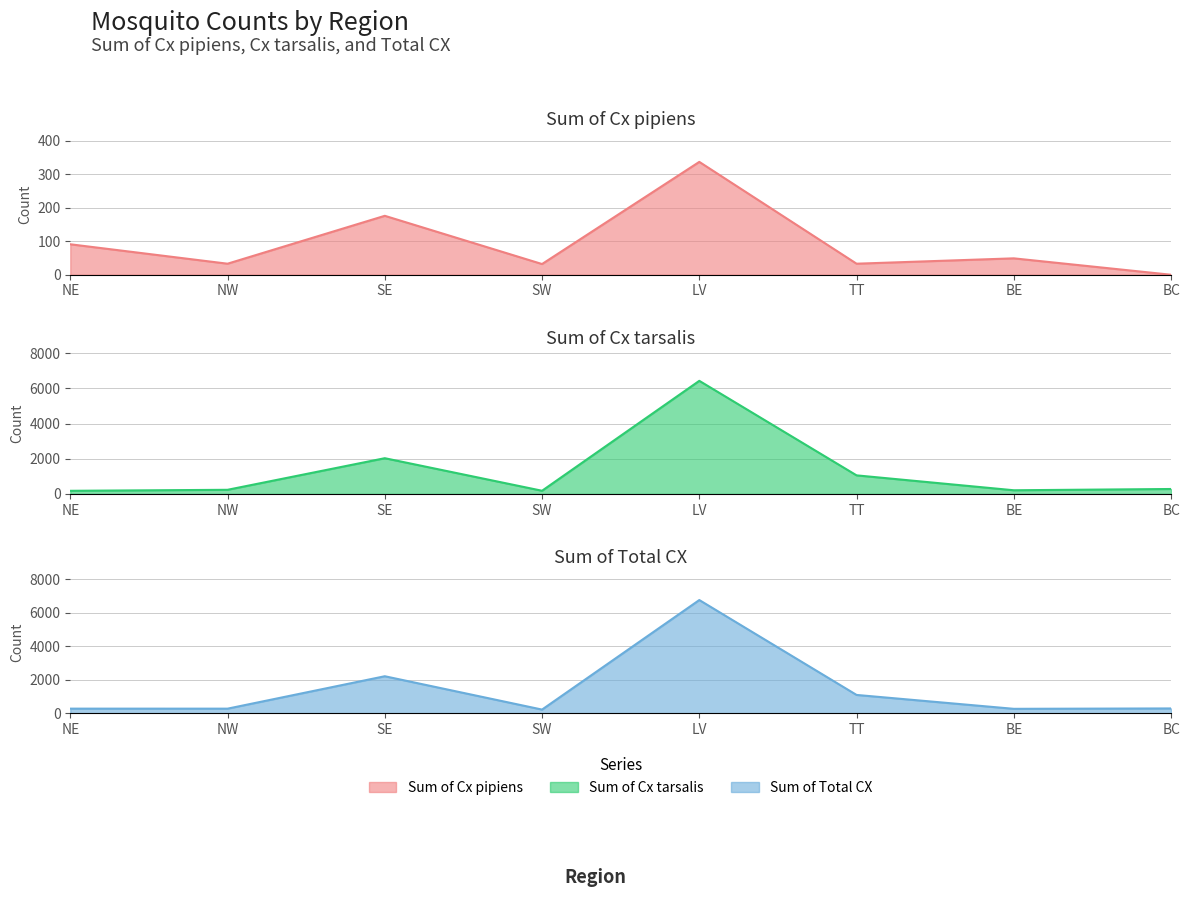

How many categories are shown in the chart?

8